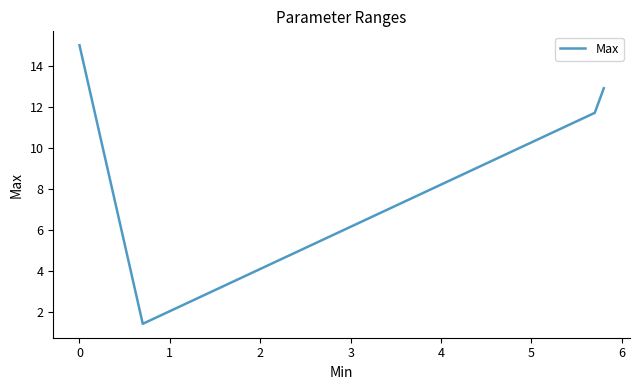

At which category does the data reach its first local valley?

1